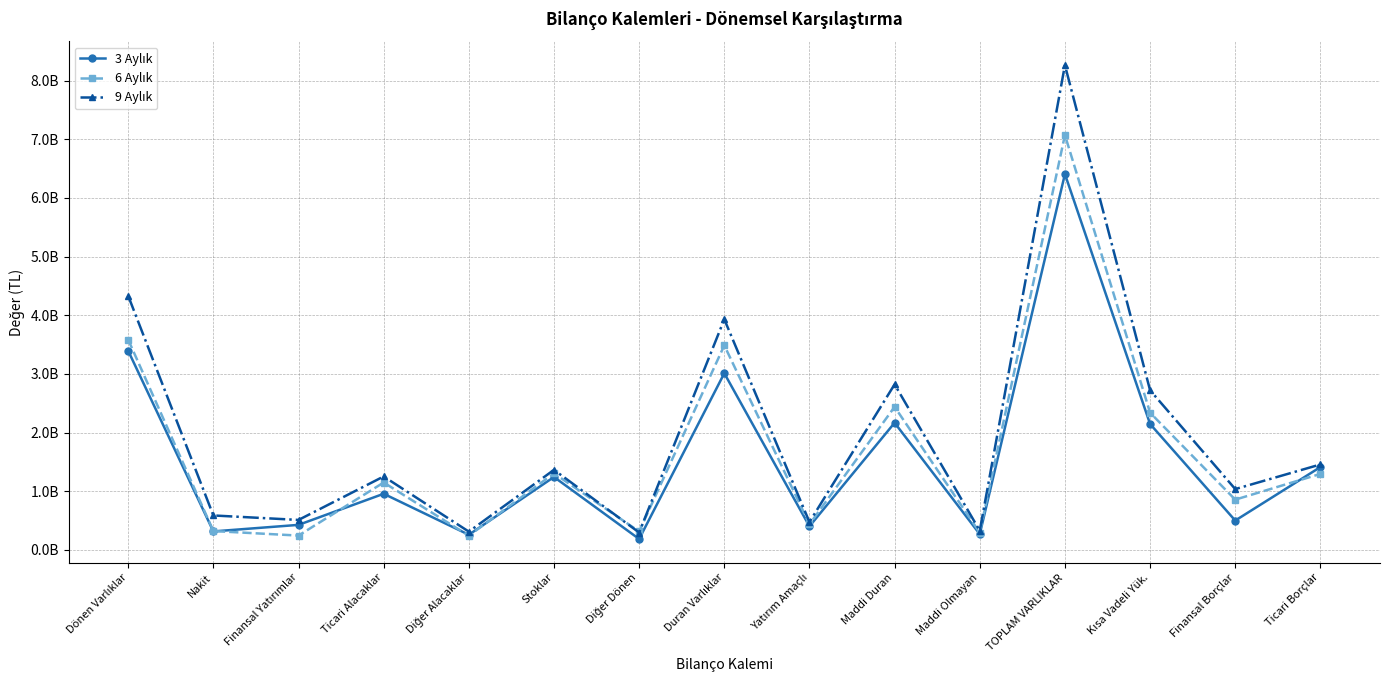

What is the sum of the 3 Aylık values at Finansal Yatırımlar and Finansal Borçlar?

929958506